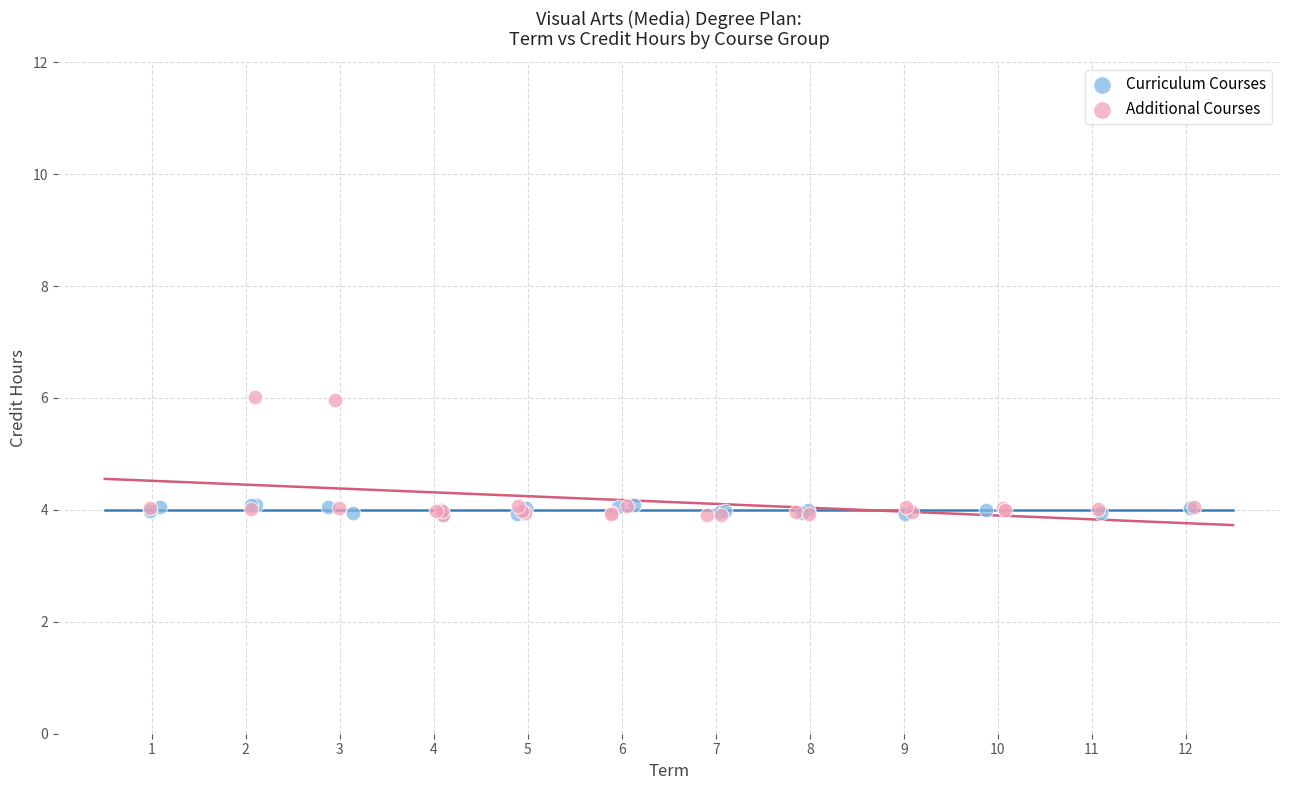

Which series reaches the maximum Y coordinate?

Additional Courses